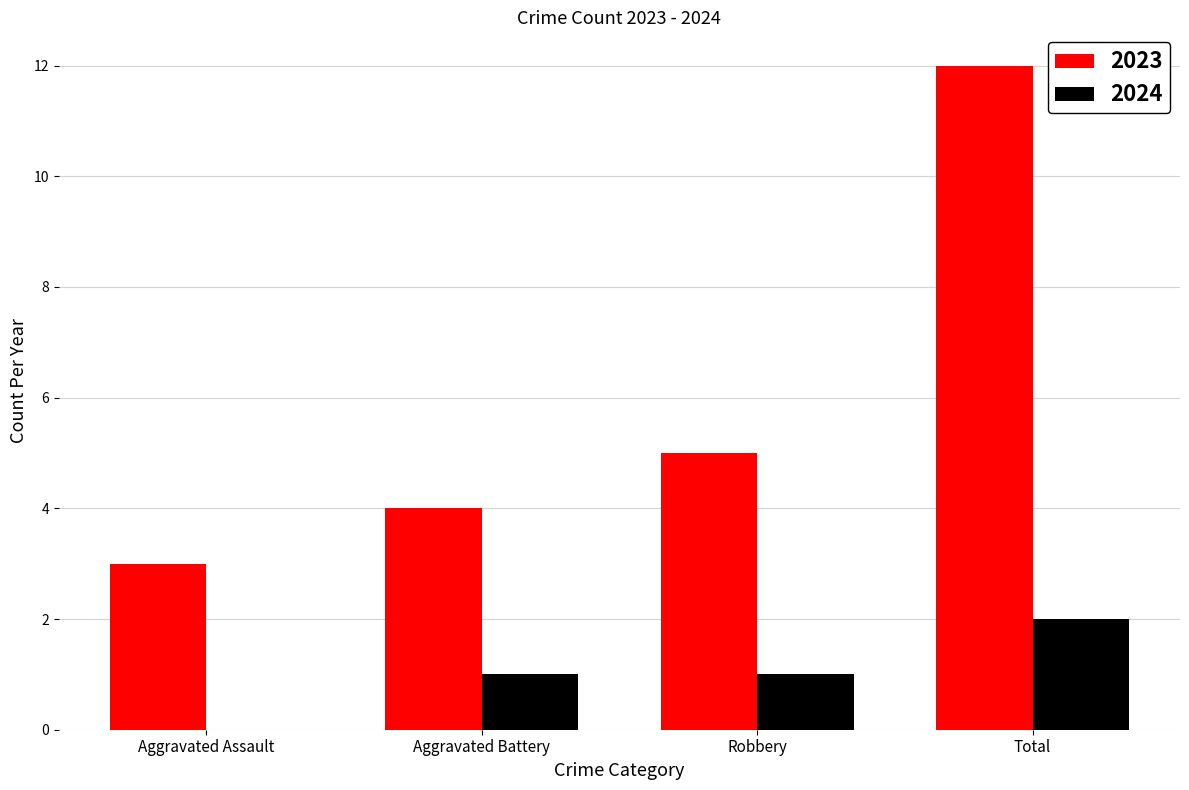

How many values in 2024 are above zero?

3